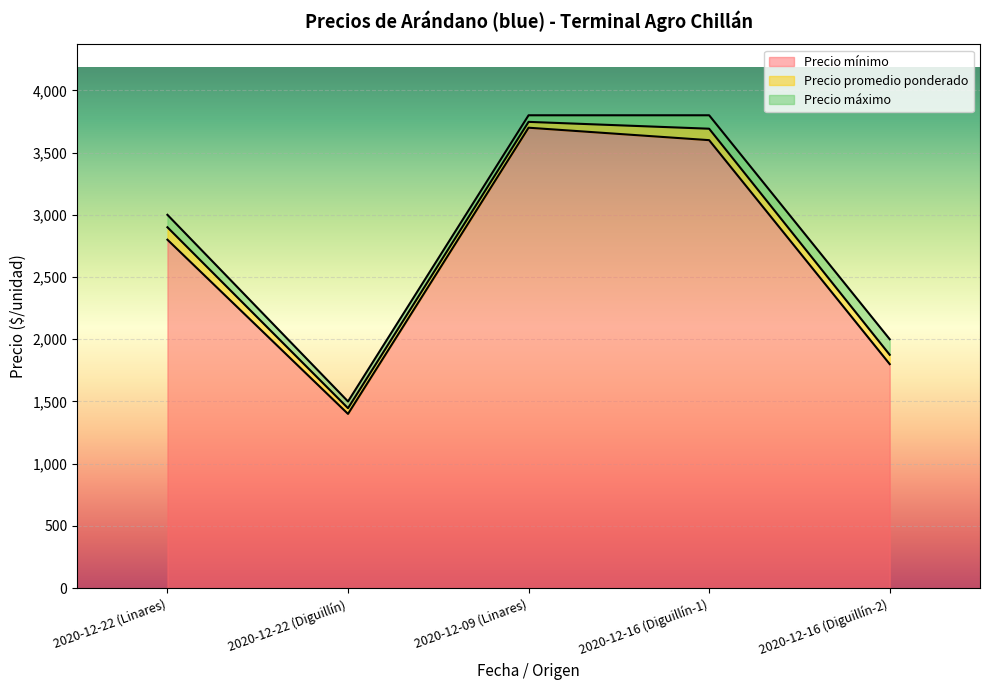

List the series in order of their peak value, lowest first.

Precio mínimo, Precio promedio ponderado, Precio máximo